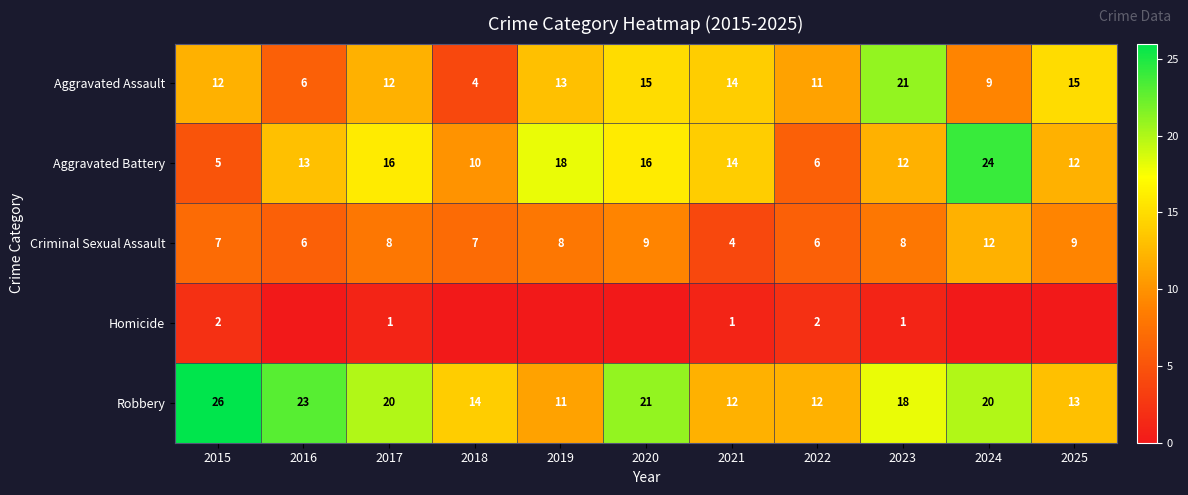

Count the number of data series in this chart.

5